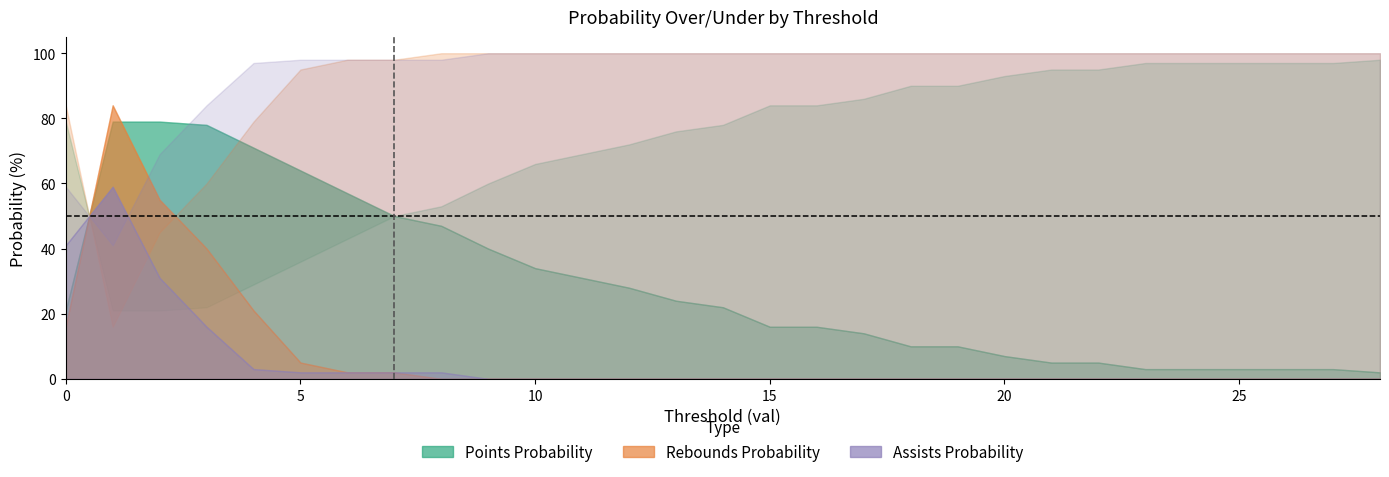

What is the value of the reb prob under point at the 25th from the left?

100